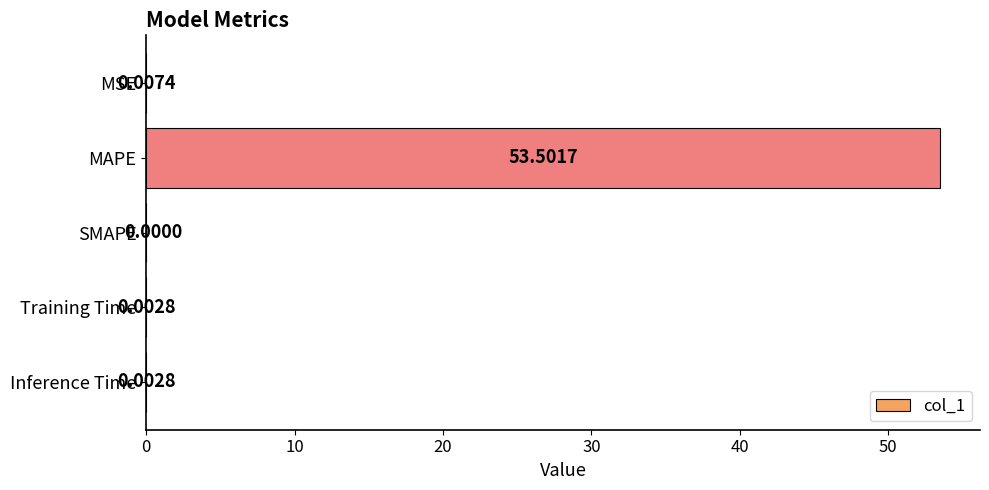

How many data points are above 0?

4